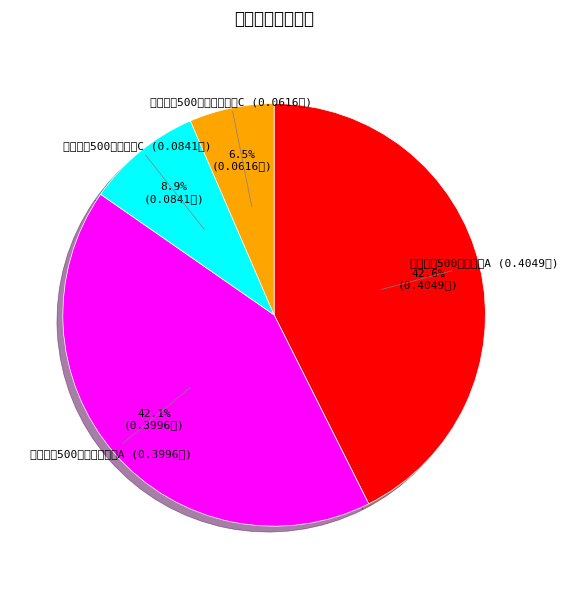

Is 华夏中证500指数智选增强C the majority of the pie?

No